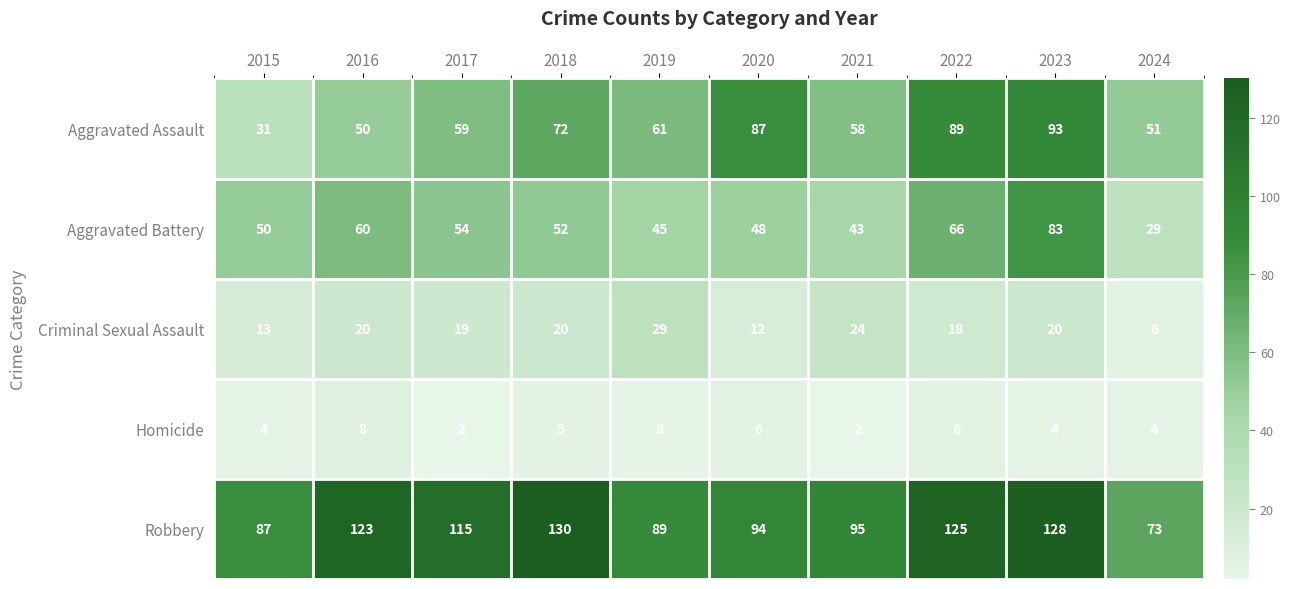

Which series has the widest spread of values?

Aggravated Assault